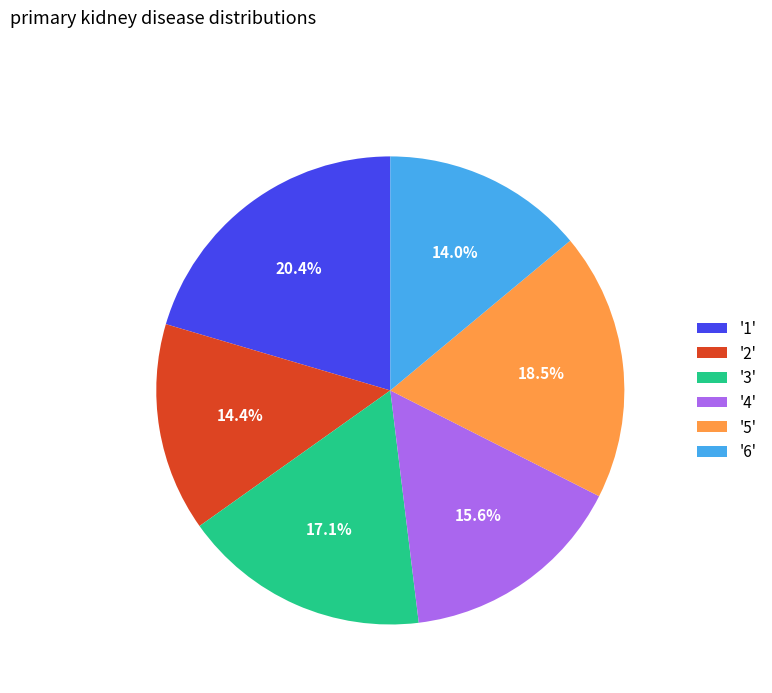

How many slices are in this pie chart?

6